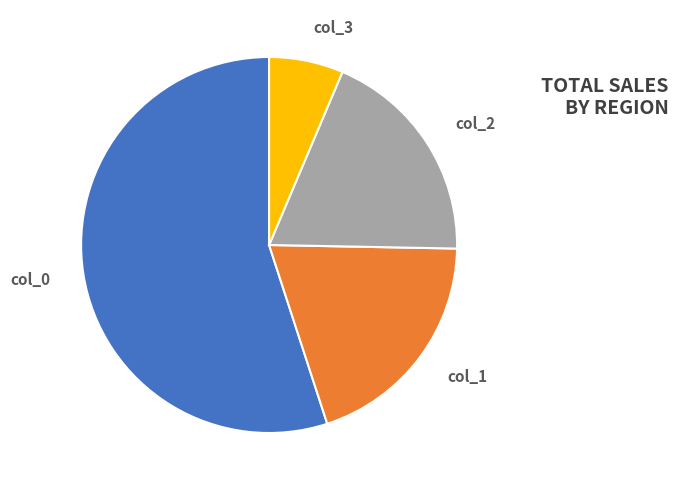

Is there any slice that represents more than half of the pie?

Yes